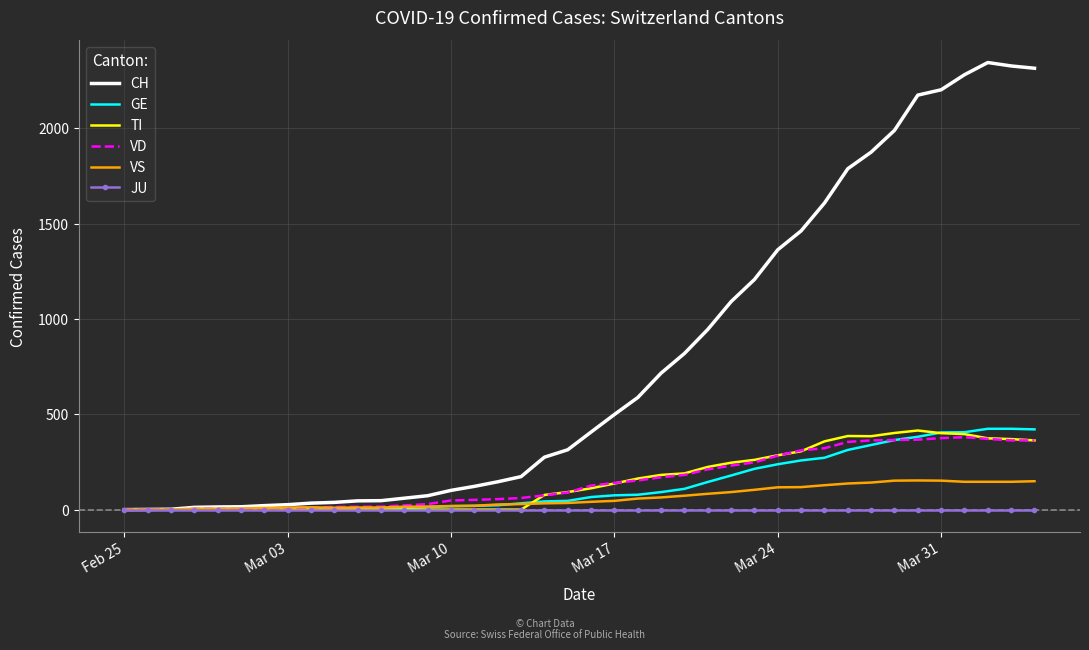

What is the highest value of the VS series?

153